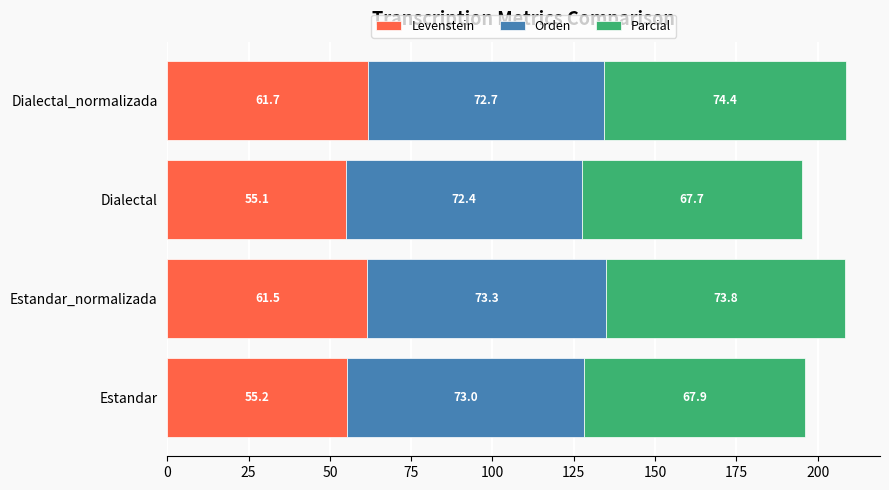

True or false: Levenstein has a value of 55.2 at Estandar.

True